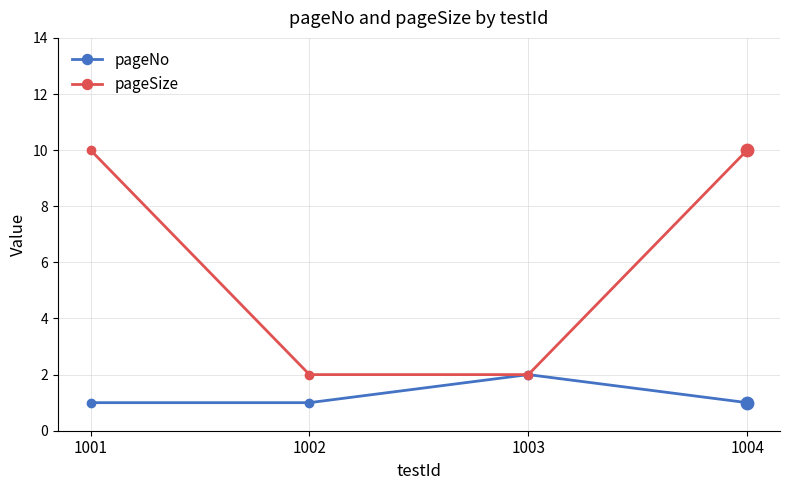

What is the total value across all series at 1001?

11